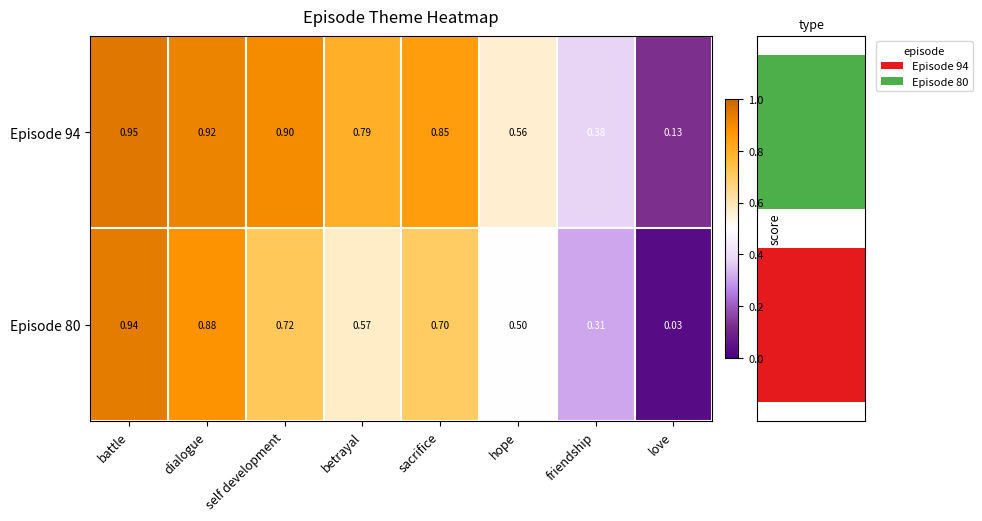

The Episode 80 series shows 0.7 at sacrifice. True or false?

True